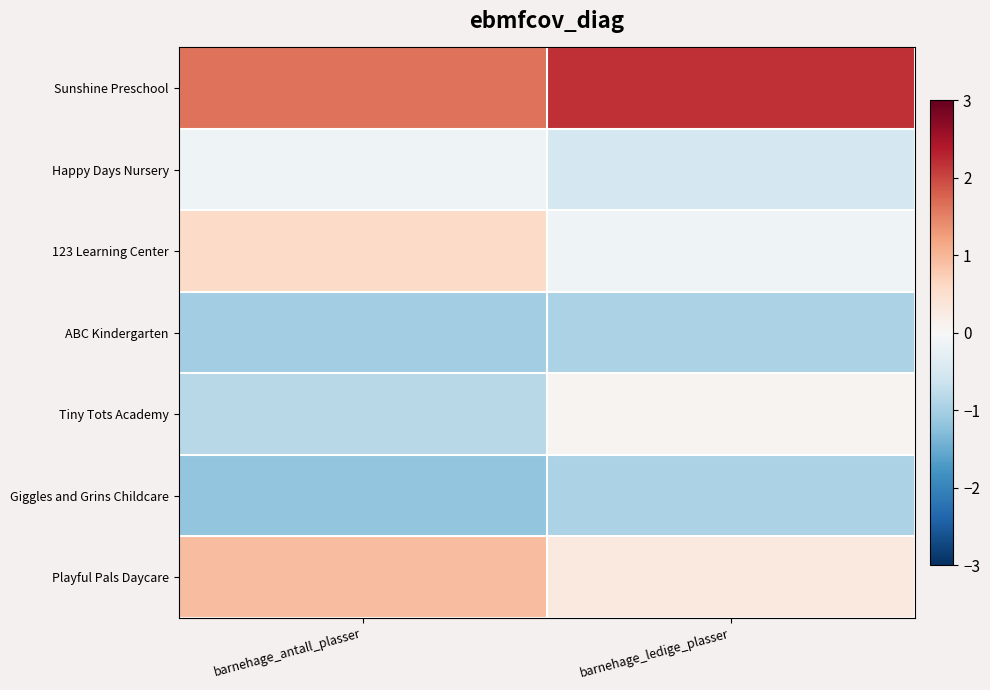

Between barnehage_antall_plasser and barnehage_ledige_plasser, which is larger?

barnehage_ledige_plasser